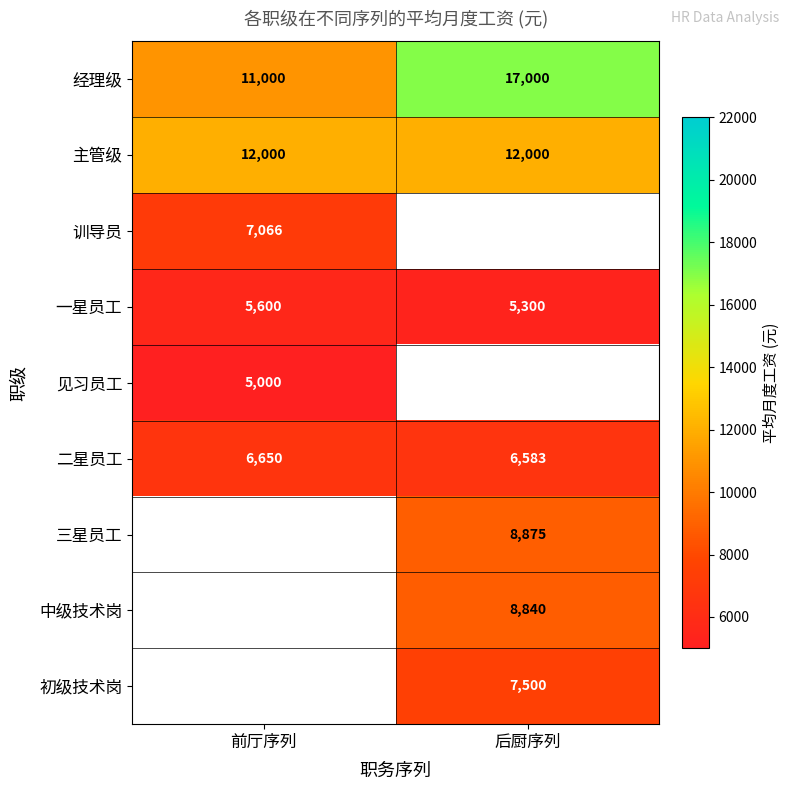

What is the sum of all 经理级 values?

28000